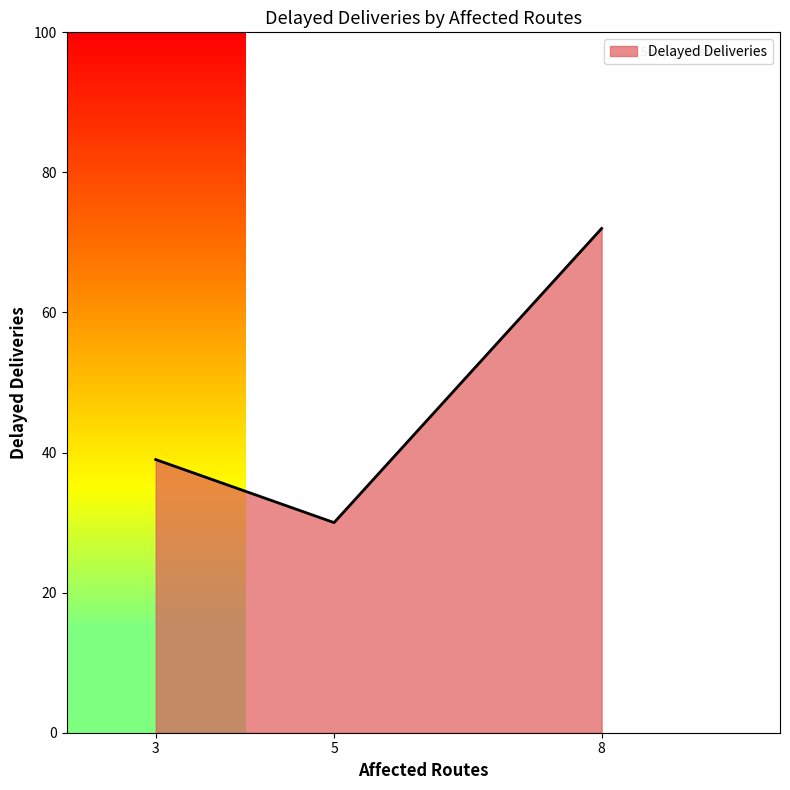

Reading left to right, what are all the values shown in this chart?

3=39	5=30	8=72